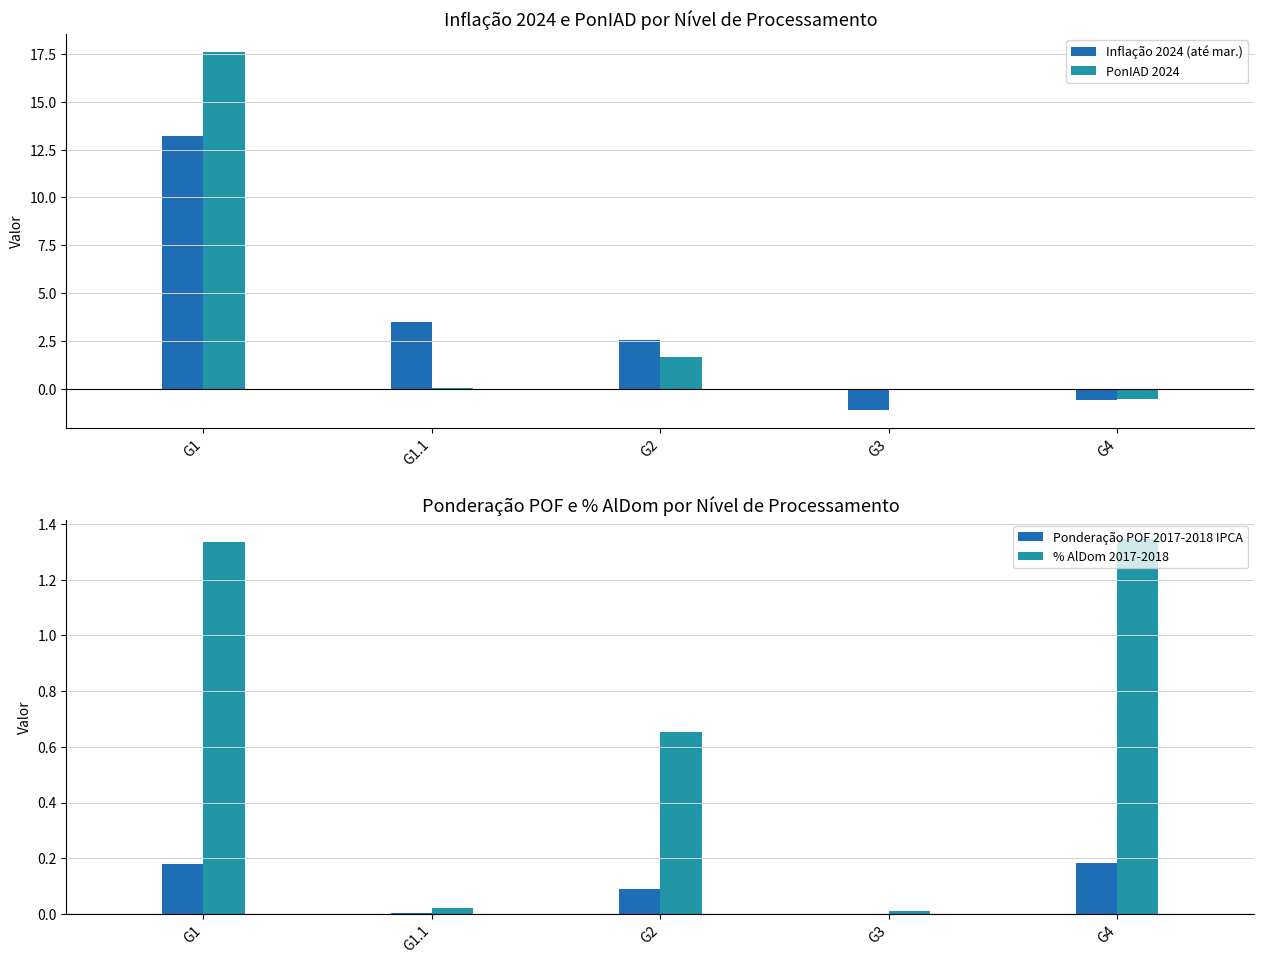

At which label does Inflação 2024 (até mar.) reach its minimum?

G3